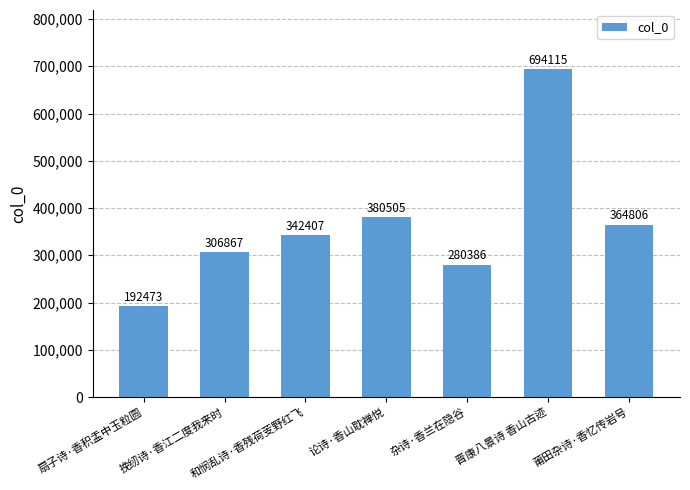

Count the number of data series in this chart.

1